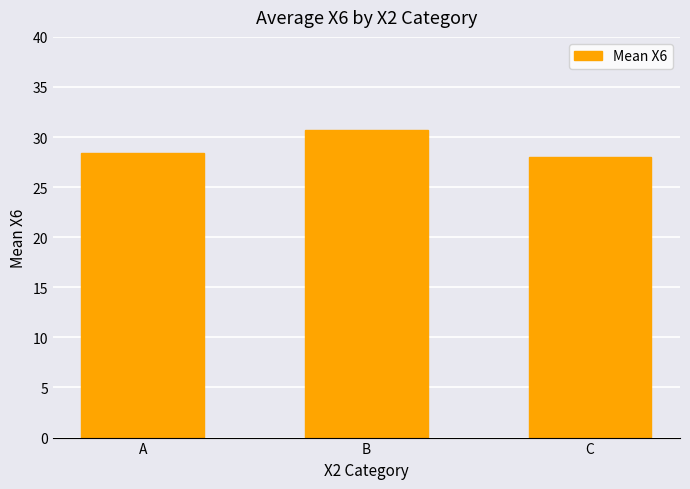

Are the bars grouped side by side (vs. stacked)?

No